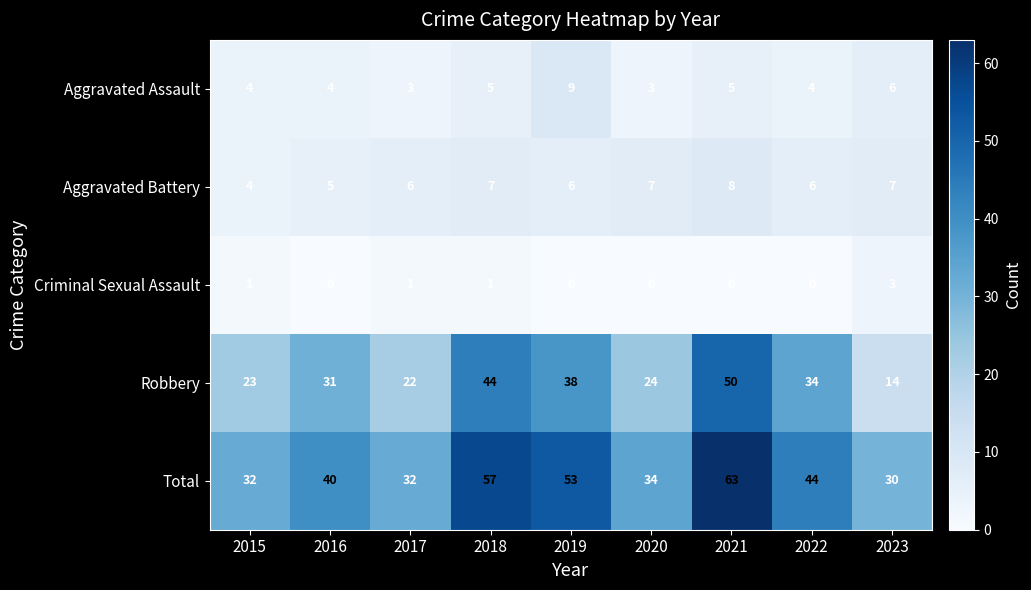

Between 2018 and 2023, which series saw the biggest shift?

Robbery